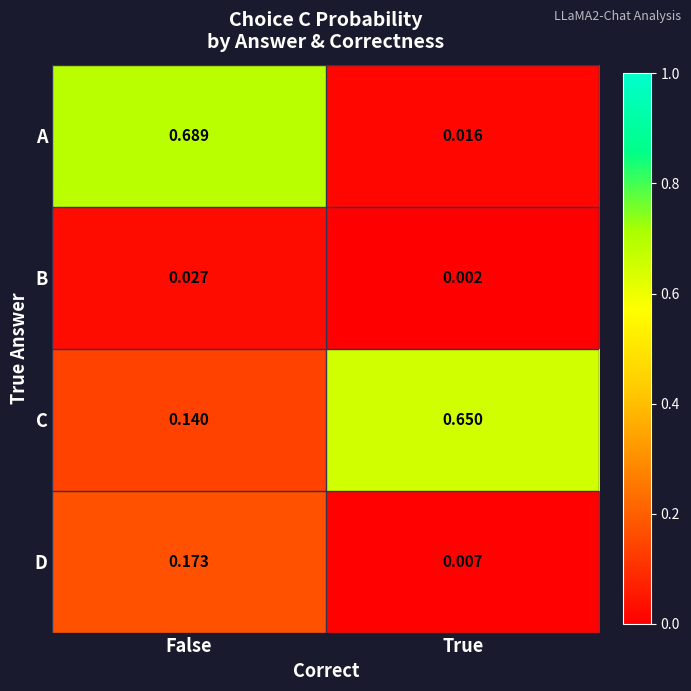

Which category has the lowest value in the A series?

True